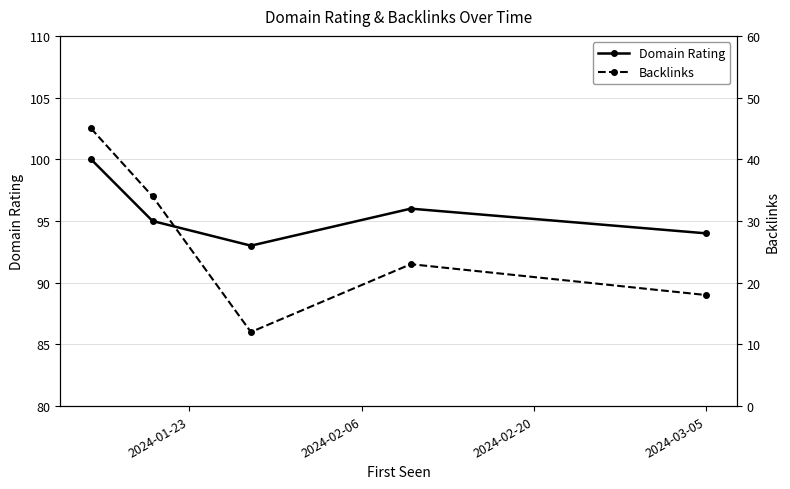

What is the minimum value for Backlinks?

12